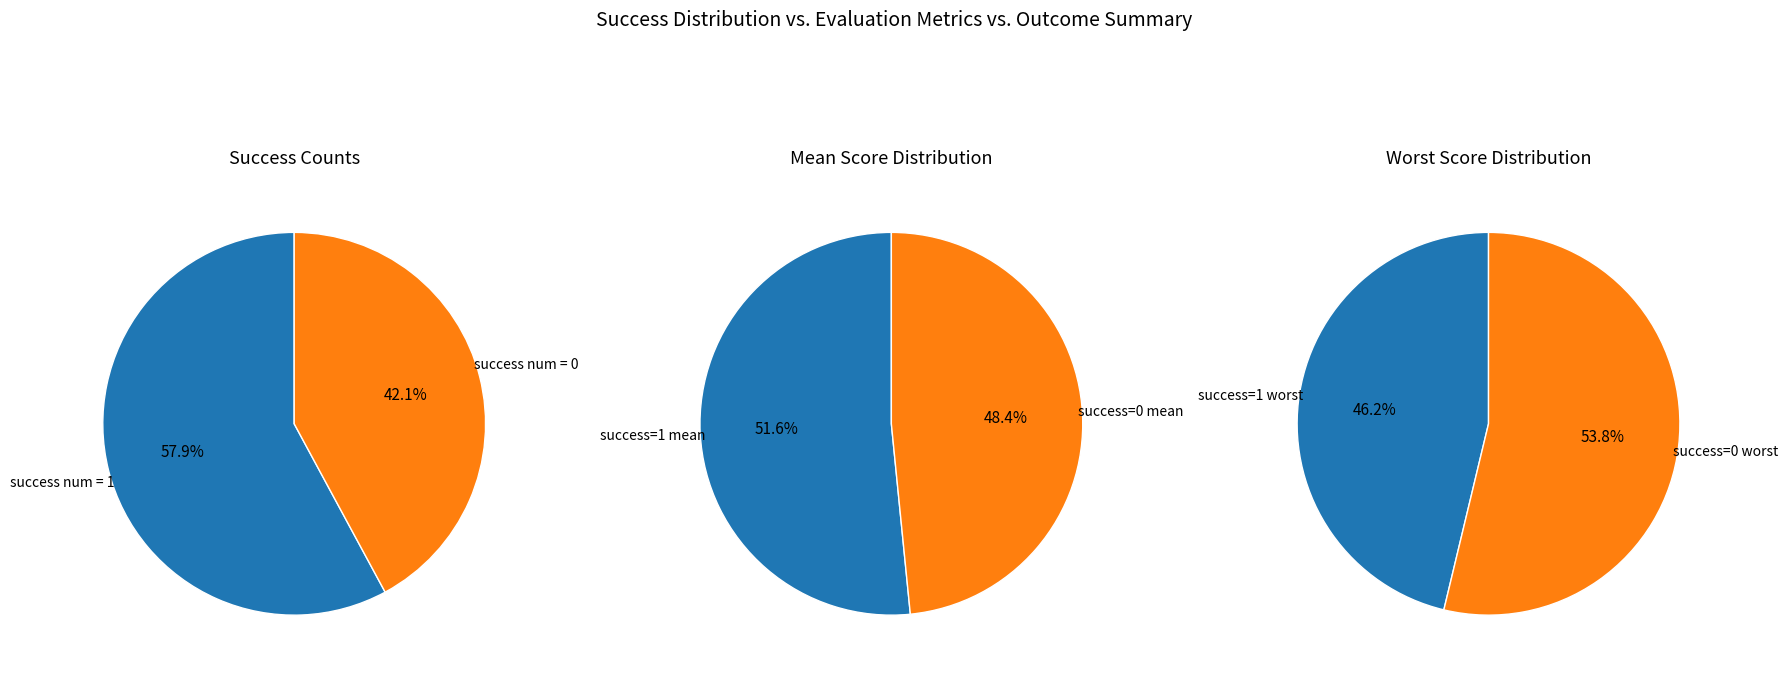

What percentage do success num = 0 and success num = 1 together represent?

100.0%